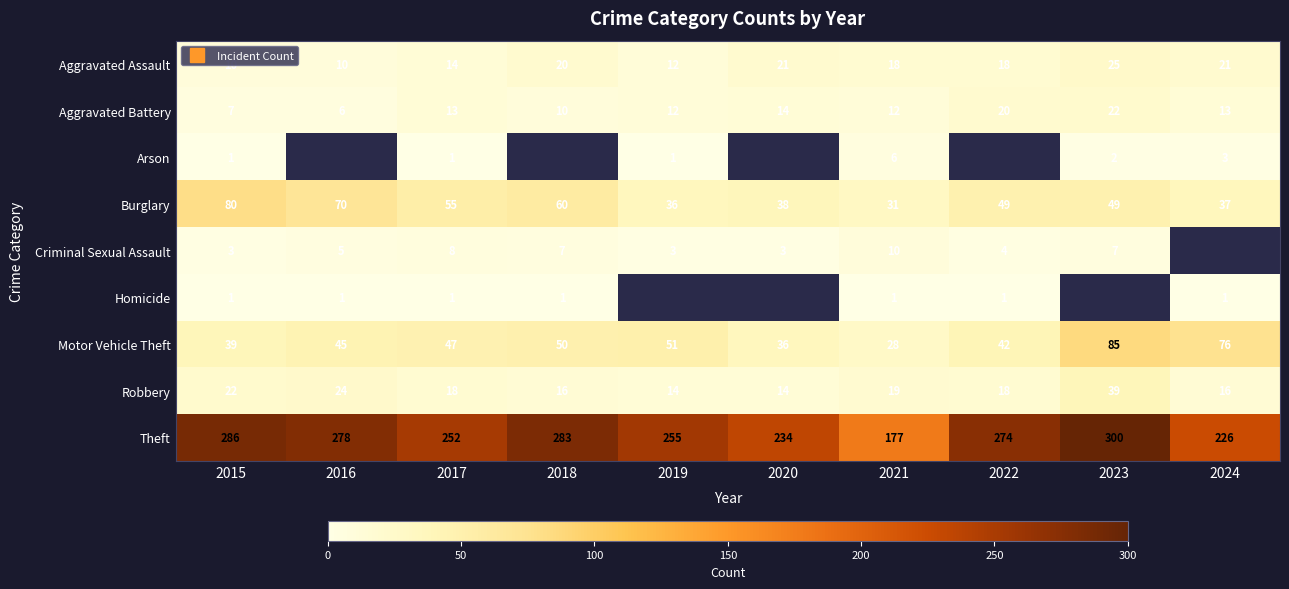

True or false: Robbery has a value of 13.2 at 2023.

False